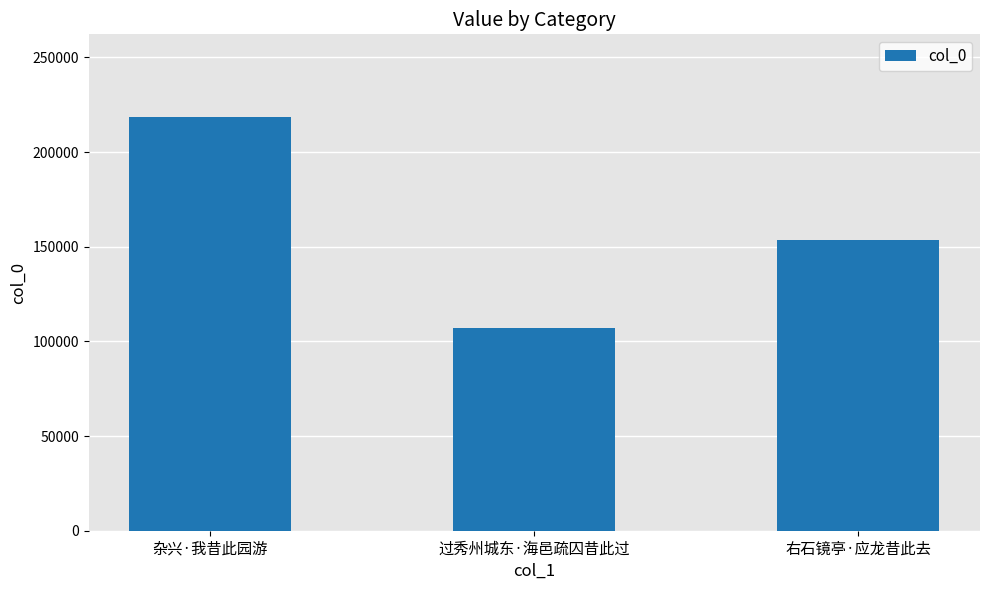

Reading left to right, transcribe all the data shown in this chart.

杂兴·我昔此园游=218467	过秀州城东·海邑疏囚昔此过=107024	右石镜亭·应龙昔此去=153409